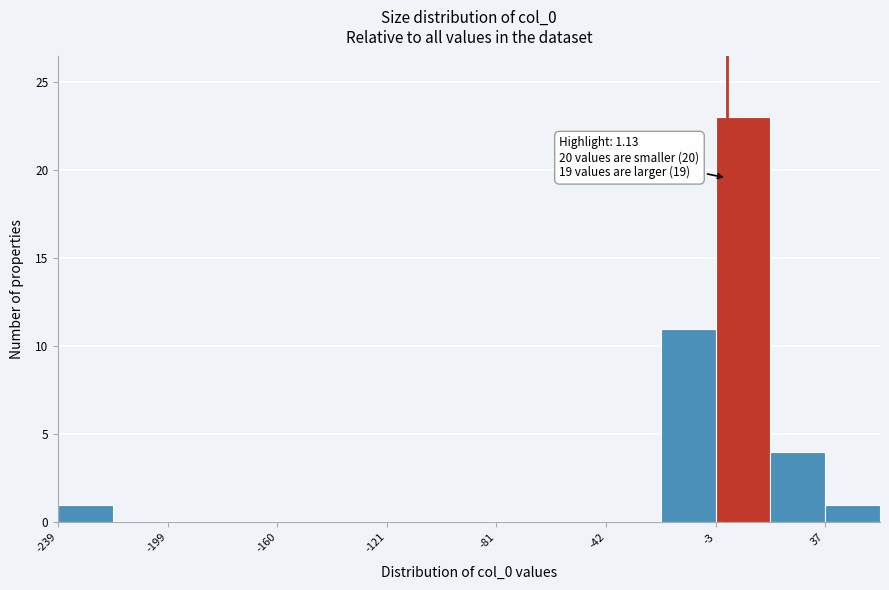

Read against the x-axis, roughly where is the centre of the tallest bar?

5